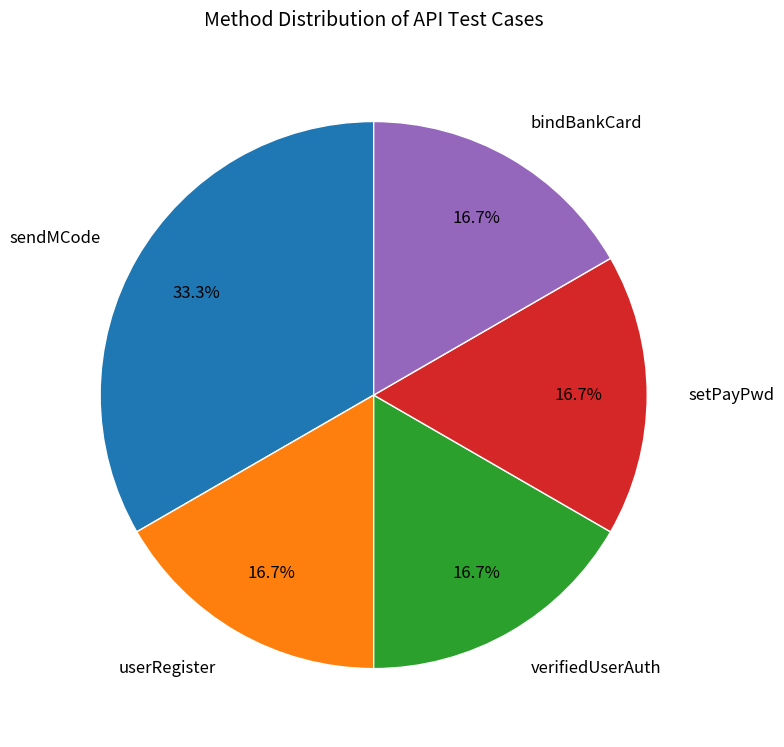

To the nearest percent, what is the combined percentage of sendMCode and bindBankCard?

50%